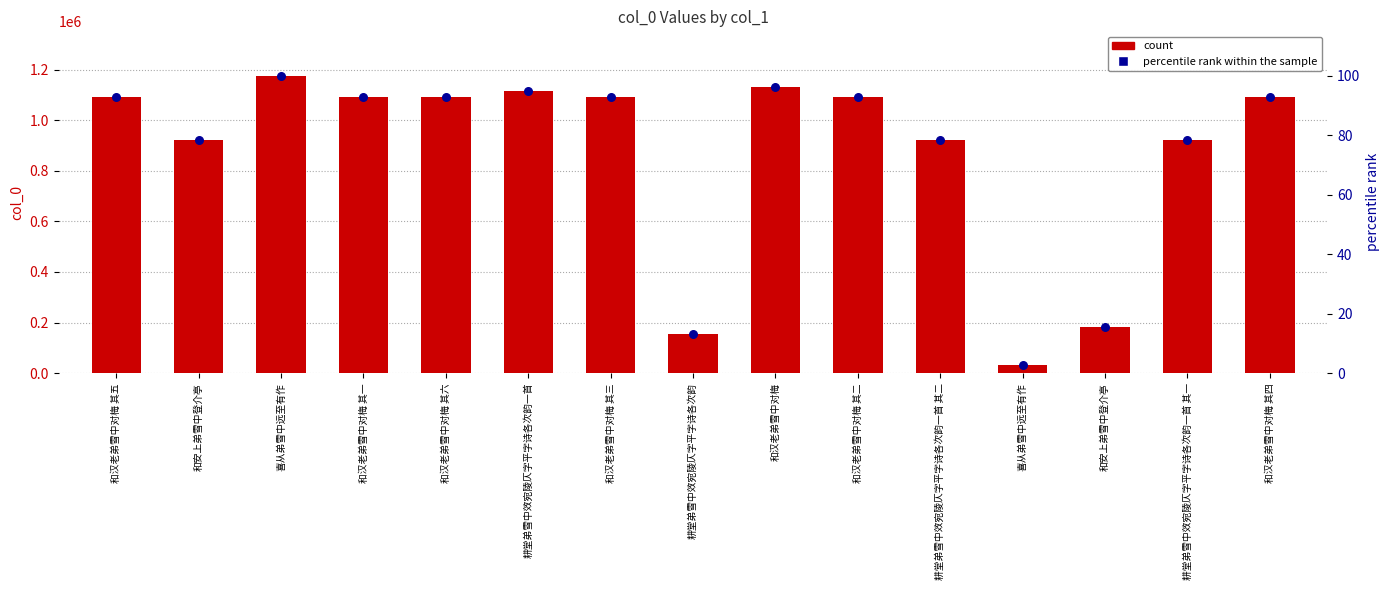

Which series has the largest total across all categories?

col_0 count